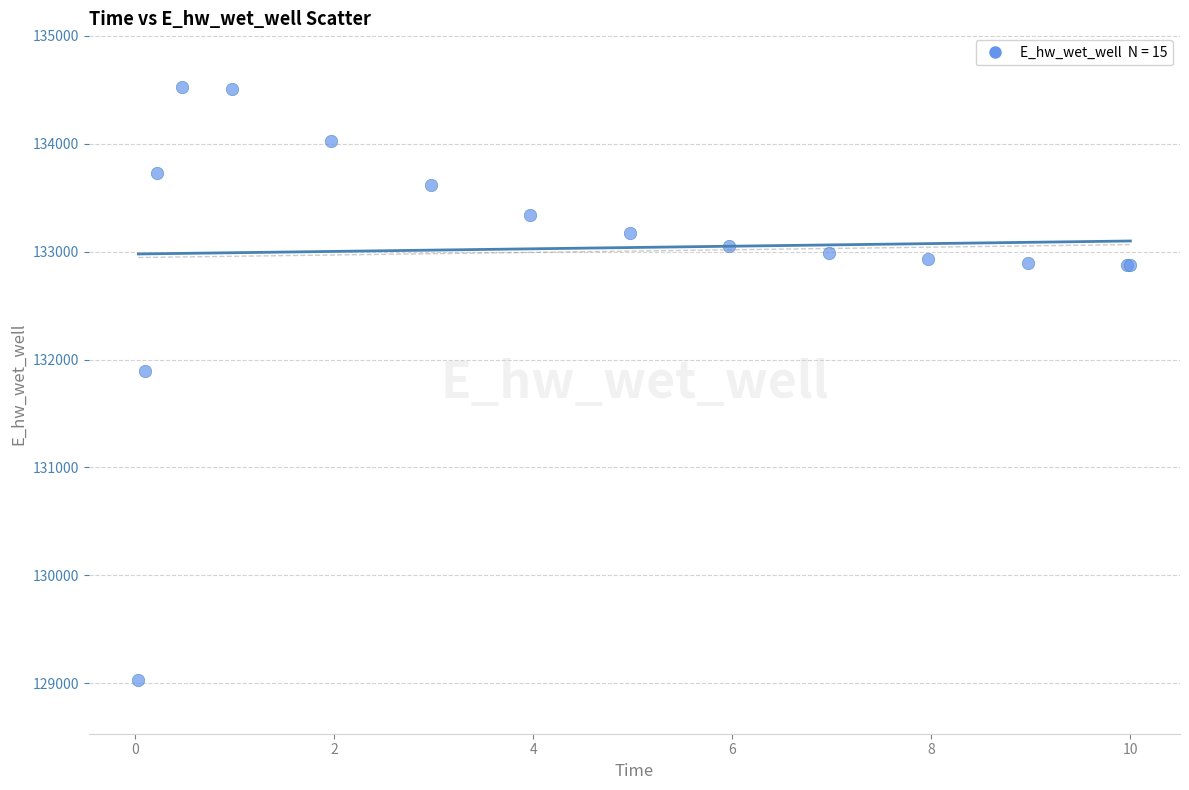

What Y value in the scatter plot is closest to 131777?

131896.7